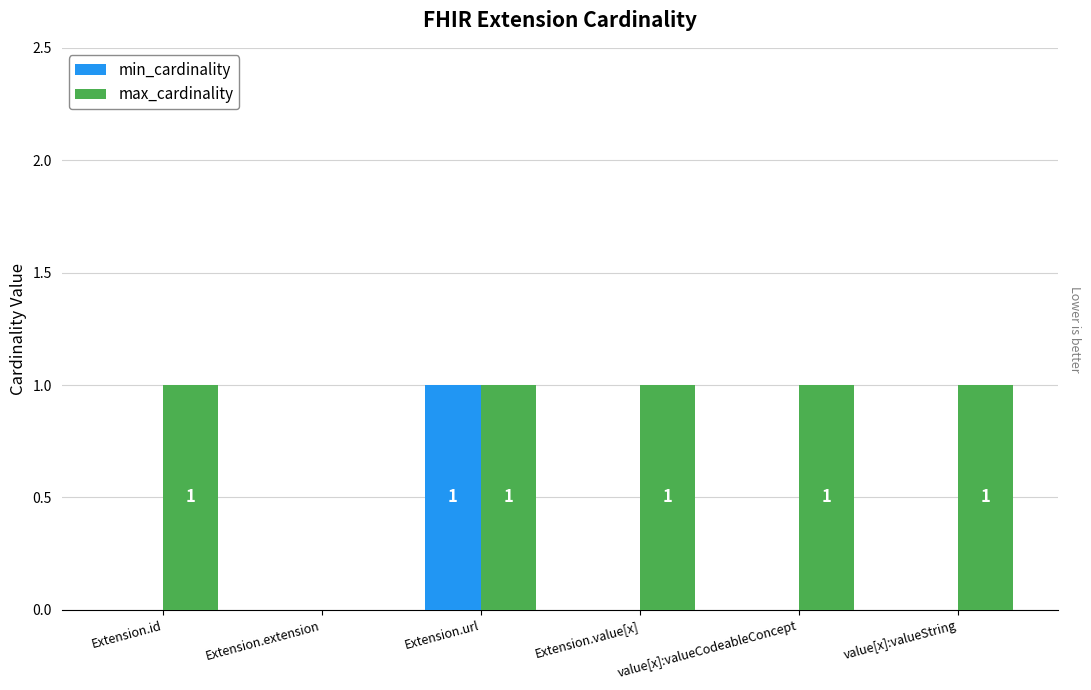

At which label is max_cardinality closest to 0?

Extension.extension